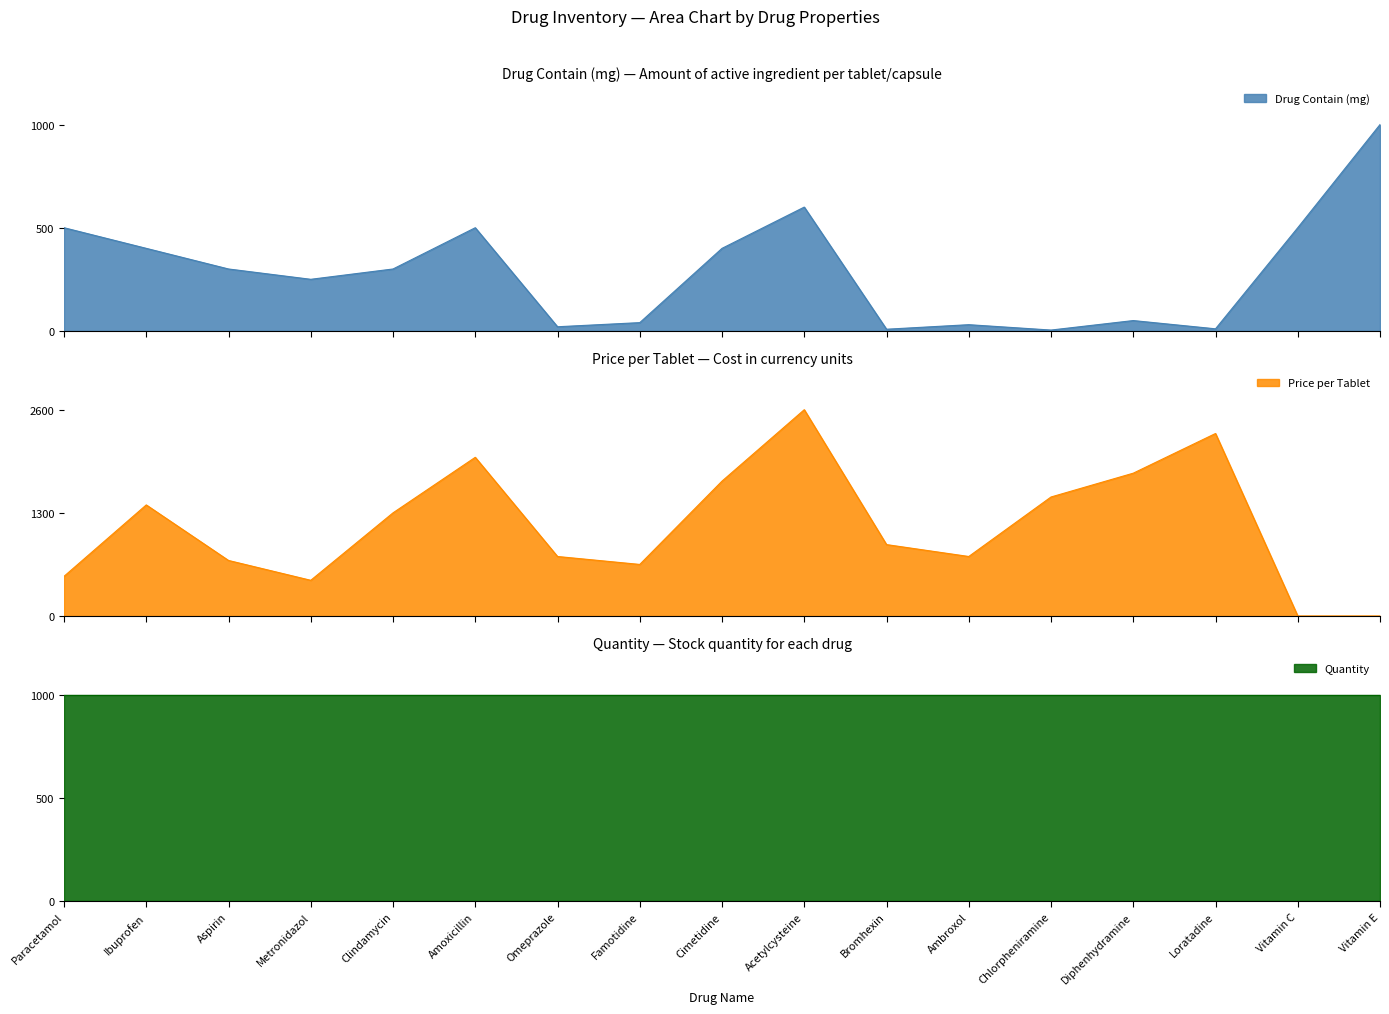

Reading left to right, transcribe all the data shown in this chart.

Drug Contain (mg): Paracetamol=500	Ibuprofen=400	Aspirin=300	Metronidazol=250	Clindamycin=300	Amoxicillin=500	Omeprazole=20	Famotidine=40	Cimetidine=400	Acetylcysteine=600	Bromhexin=8	Ambroxol=30	Chlorpheniramine=4	Diphenhydramine=50	Loratadine=10	Vitamin C=500	Vitamin E=1000
Price per Tablet: Paracetamol=500	Ibuprofen=1400	Aspirin=700	Metronidazol=450	Clindamycin=1300	Amoxicillin=2000	Omeprazole=750	Famotidine=650	Cimetidine=1700	Acetylcysteine=2600	Bromhexin=900	Ambroxol=750	Chlorpheniramine=1500	Diphenhydramine=1800	Loratadine=2300	Vitamin C=0	Vitamin E=0